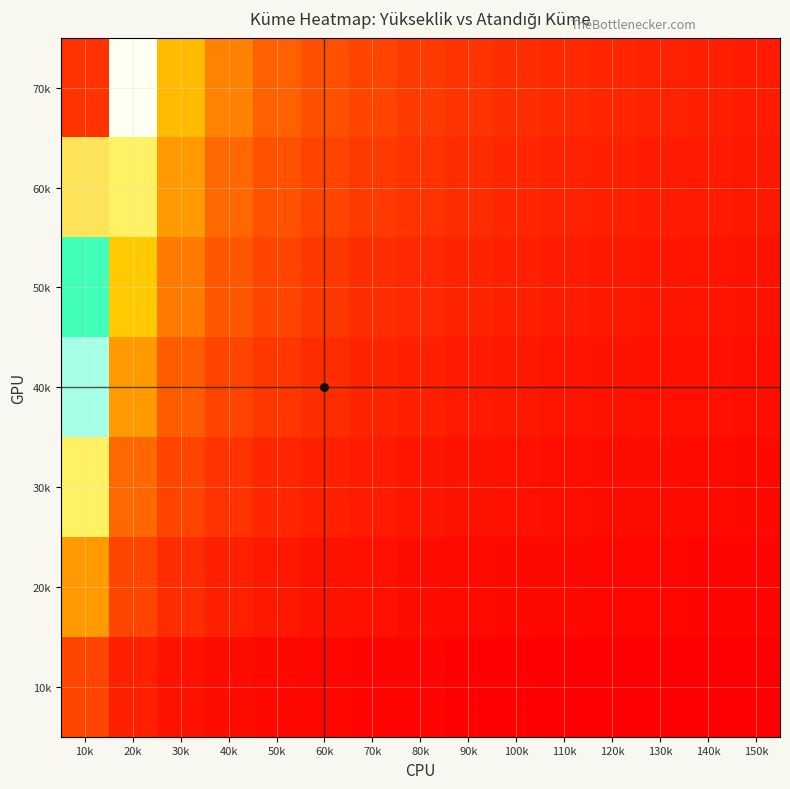

Between 90k and 140k, which is larger?

90k